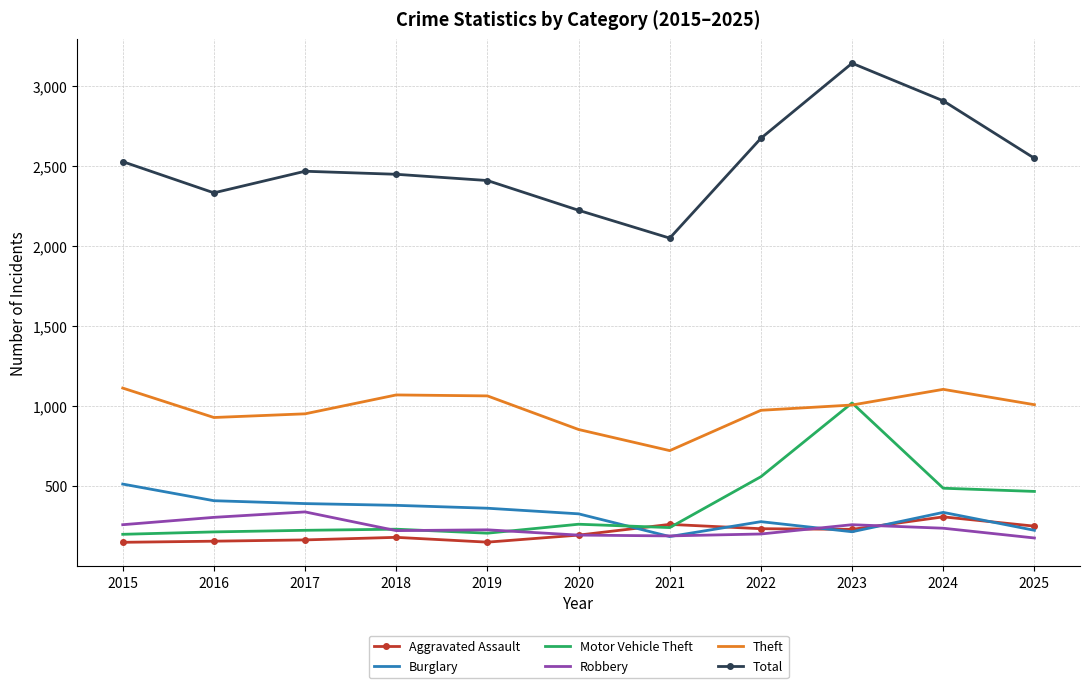

Which series has the widest spread of values?

Total